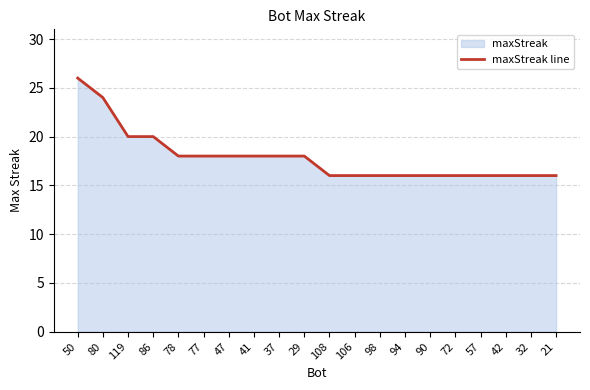

At which label is the value closest to 21?

119